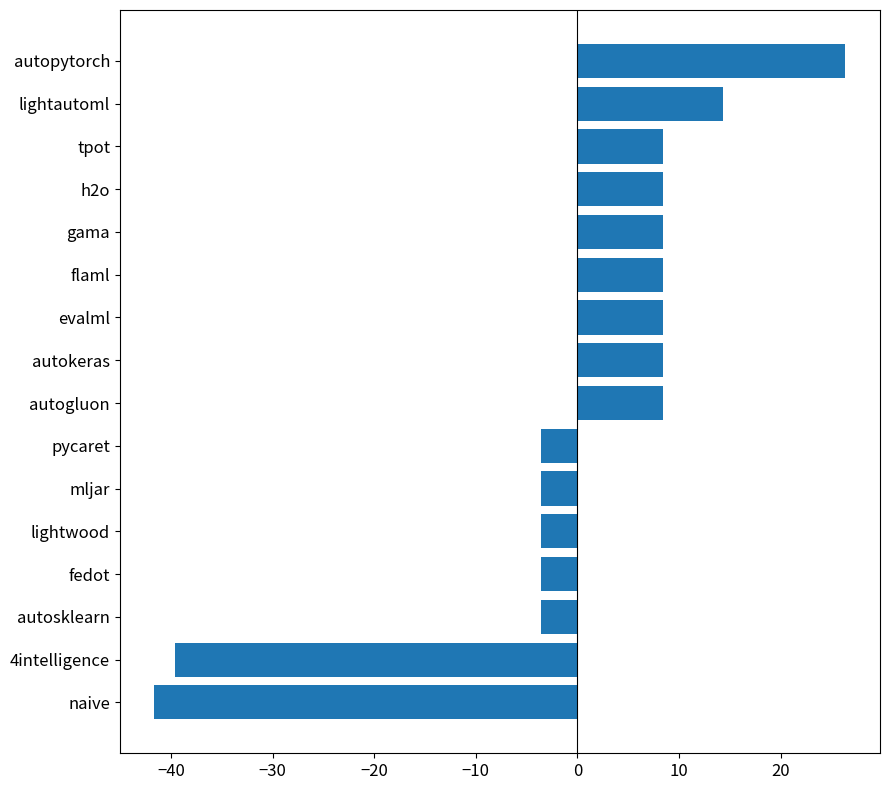

What is the sum of the values at naive and autosklearn?

-45.2